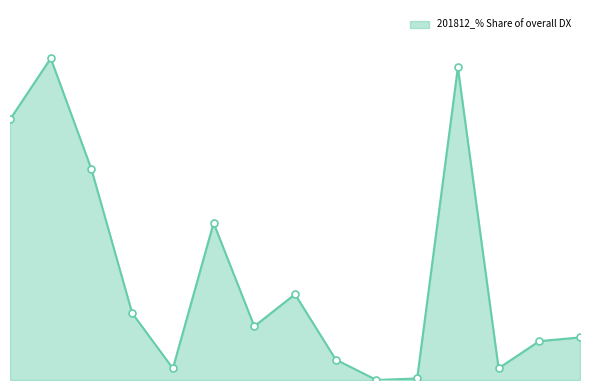

Does the chart have visible grid lines?

No